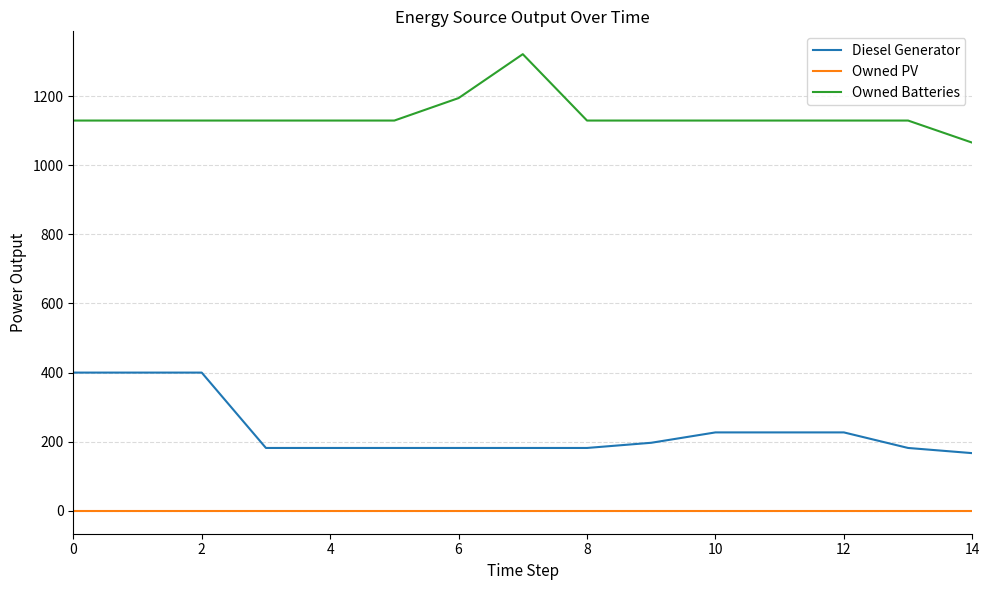

What is the difference between the maximum and minimum values in the Owned Batteries series?

256